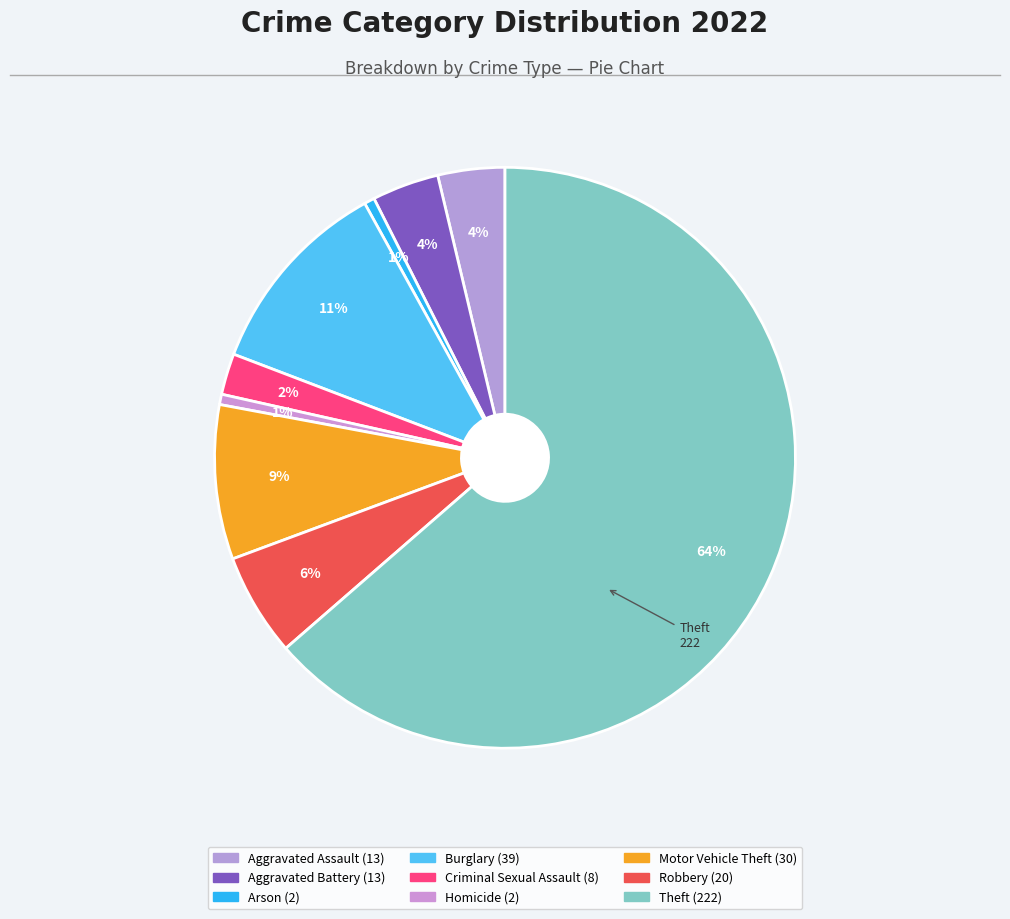

What percentage is the Arson slice, to the nearest percent?

1%